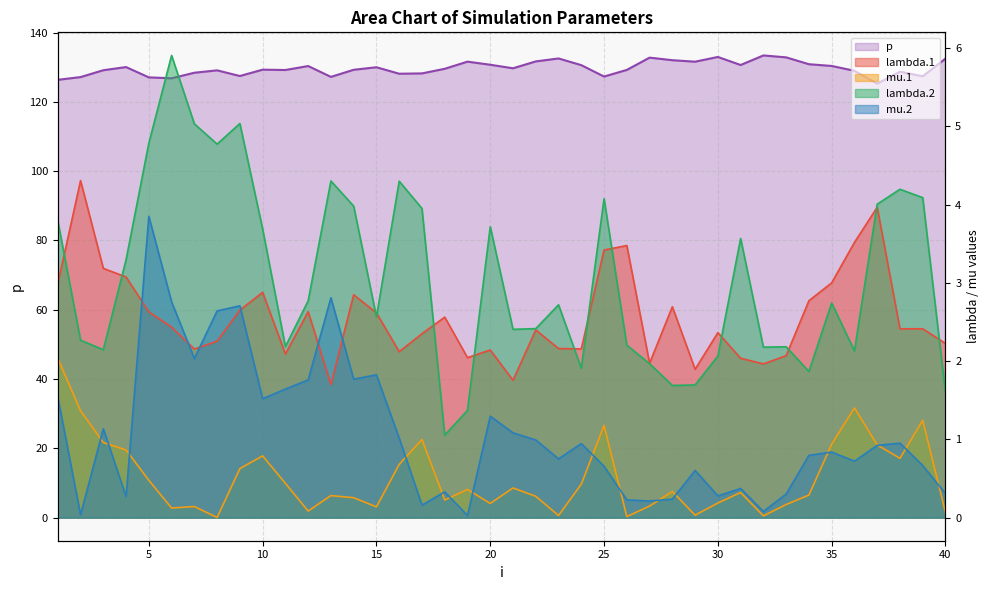

True or false: mu.1 has a value of 0.4 at 18.

False